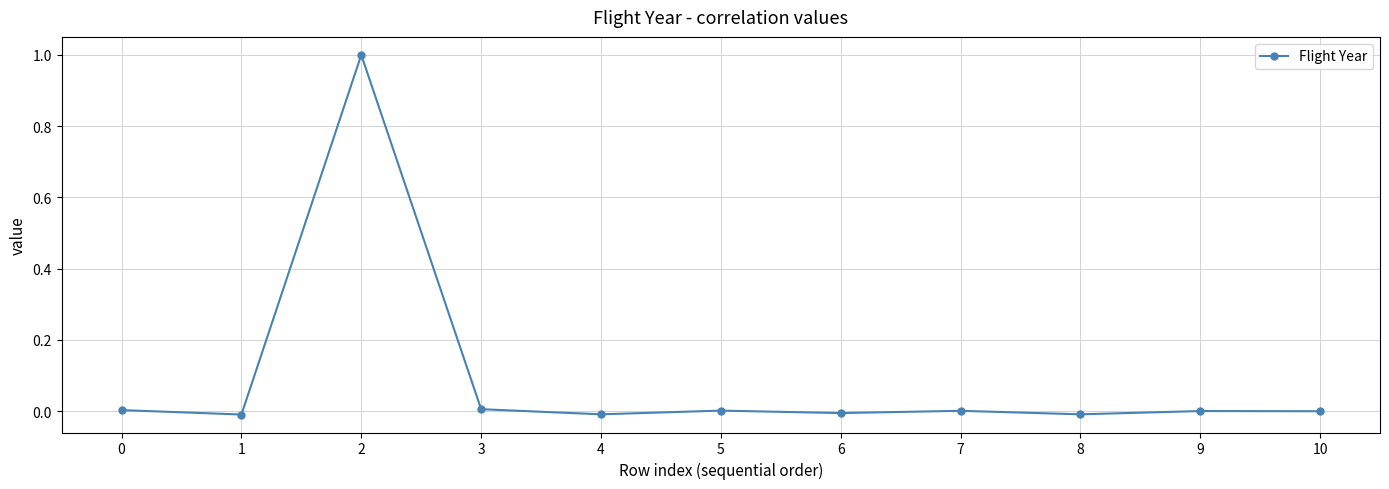

What is the difference between the maximum and minimum values?

1.0